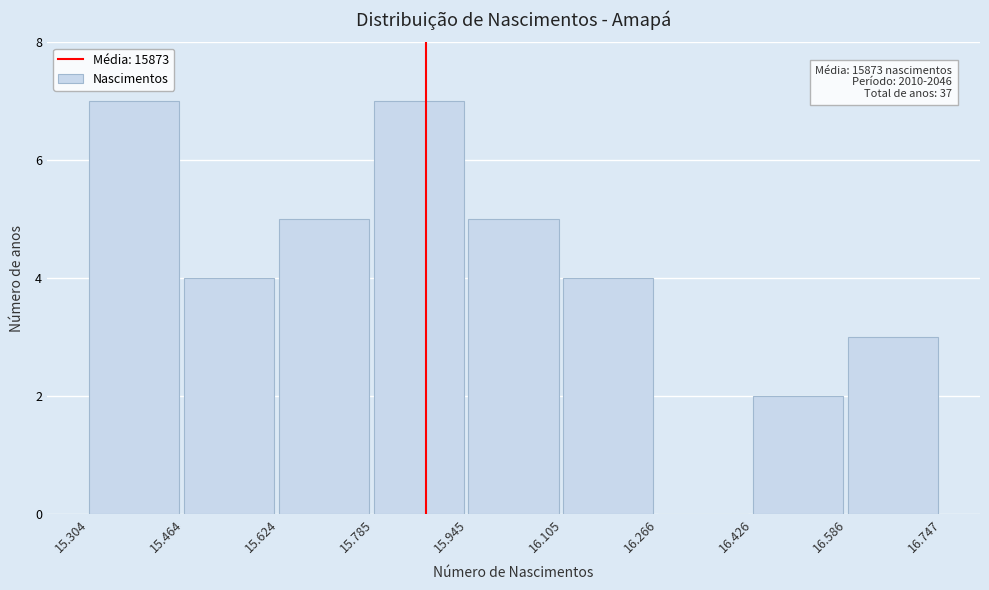

Reading left to right, list all the values displayed in this chart.

15.304=7	15.464=4	15.624=5	15.785=7	15.945=5	16.105=4	16.266=0	16.426=2	16.586=3